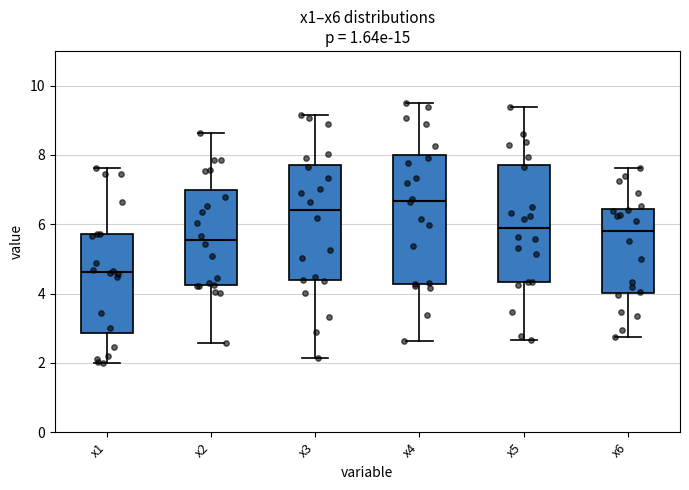

Where is the lower edge of the box for x2 on the y-axis? The values are not printed on the chart, so give them approximately, as read against the axis.

4.2